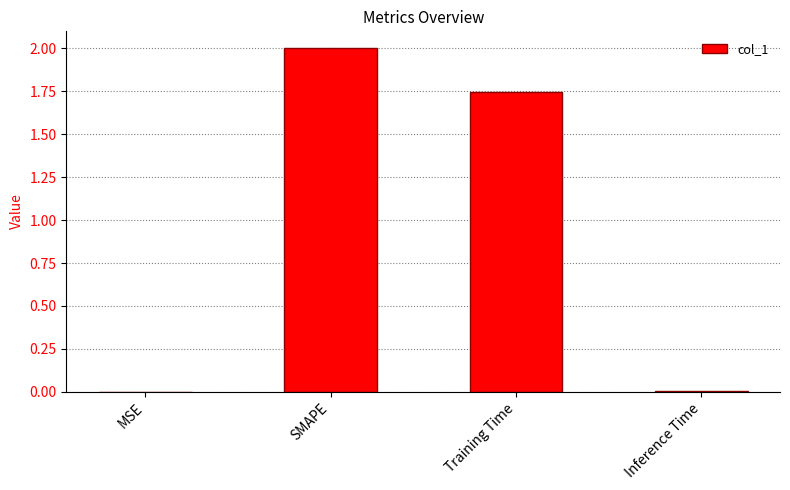

Which label corresponds to the largest value in the chart?

SMAPE